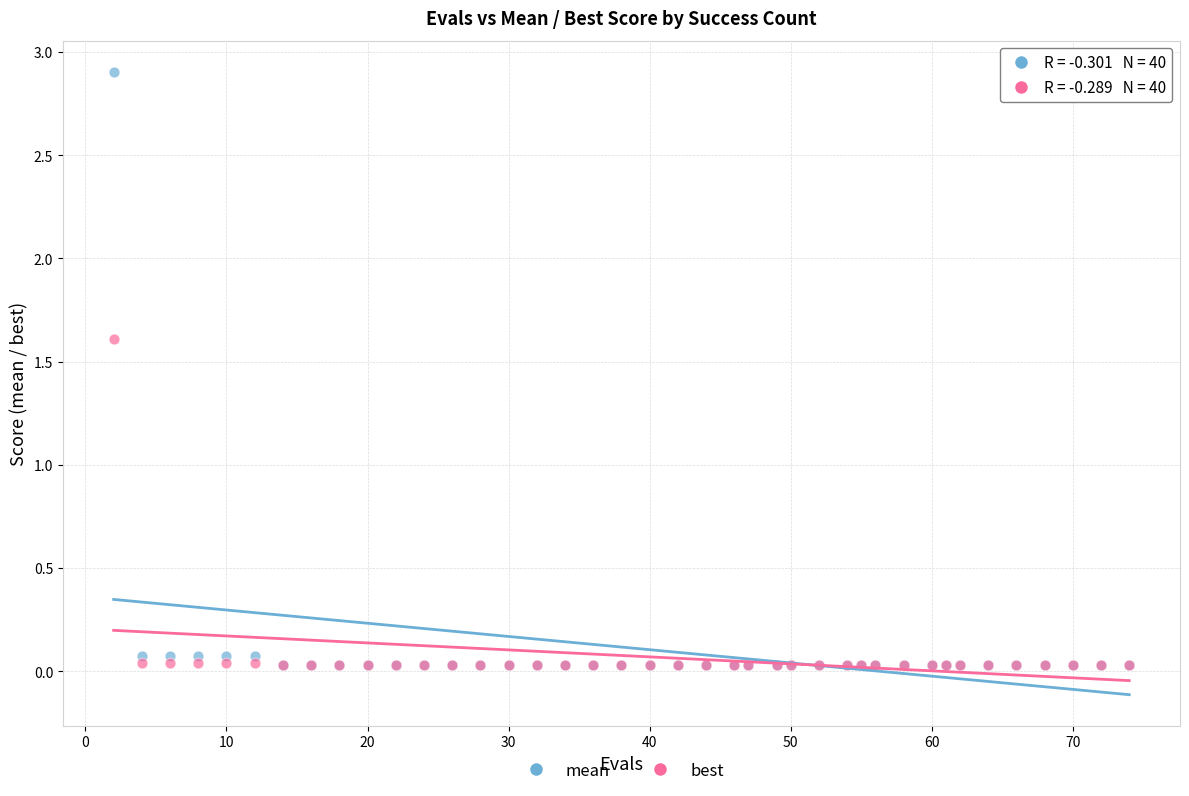

Across all series, what Y value is closest to 1?

1.6